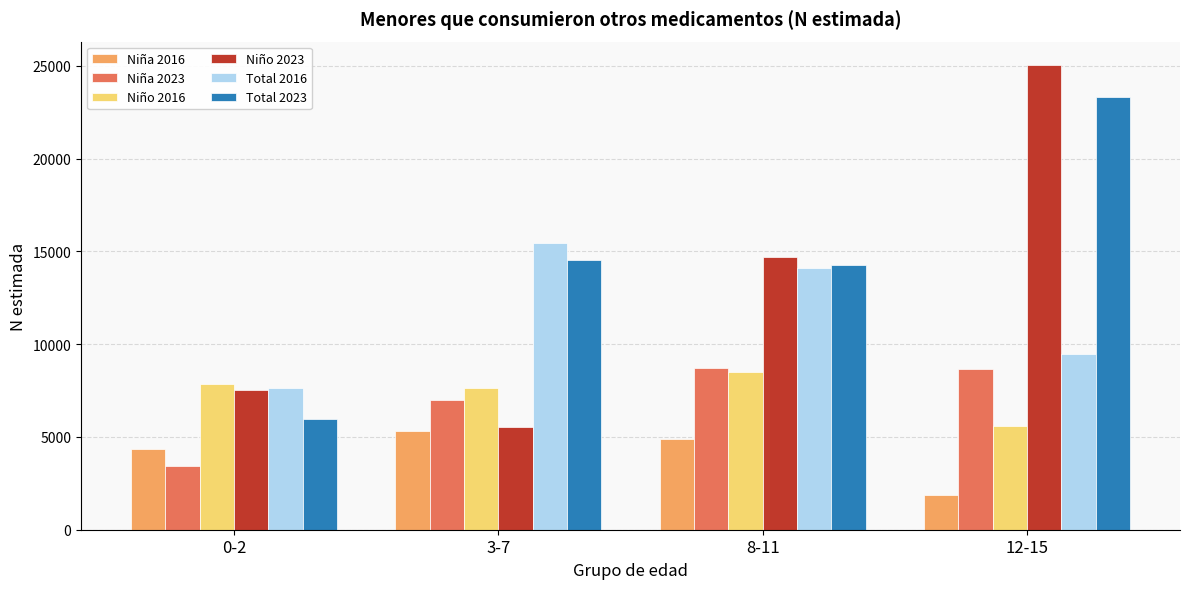

Which series has the largest range (max minus min)?

Niño 2023